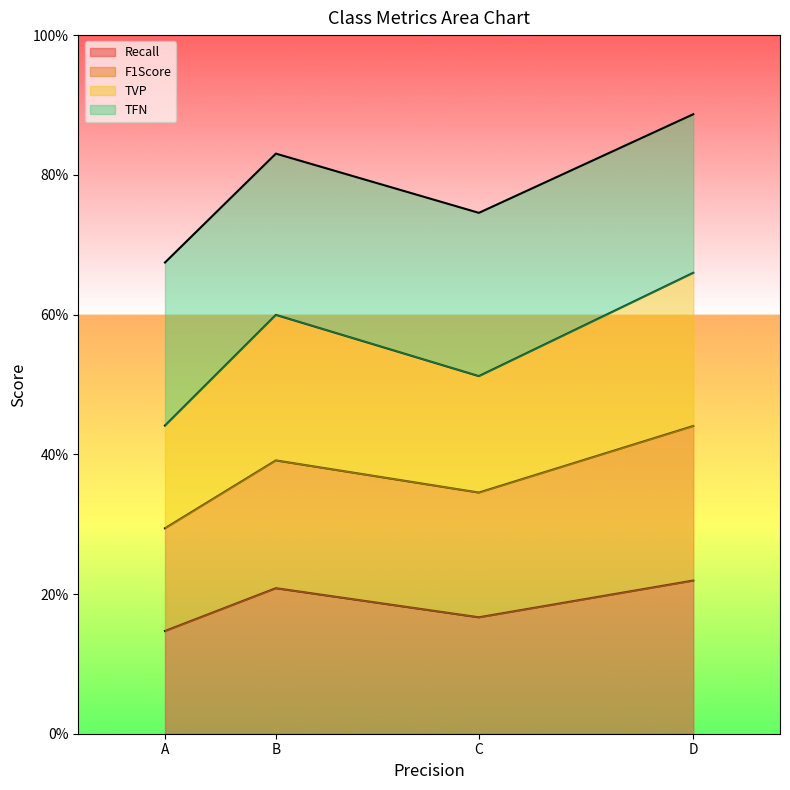

At which label is TVP closest to 0?

A